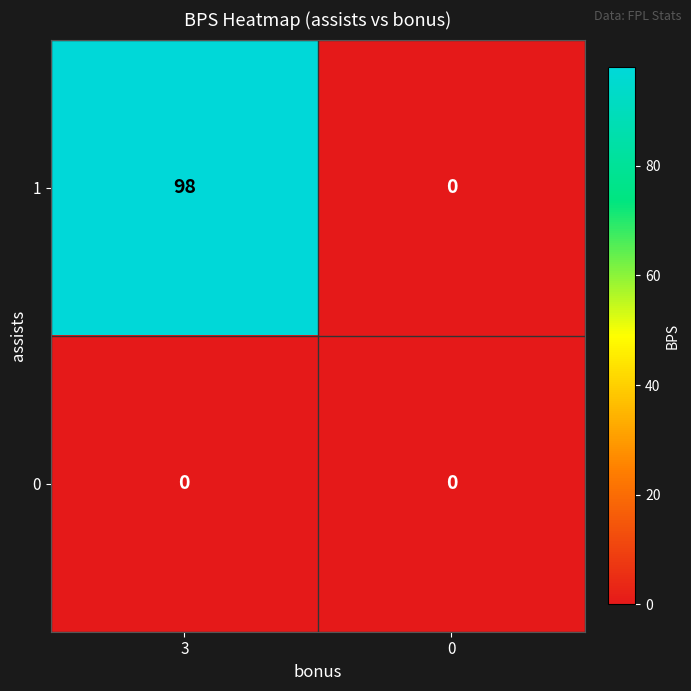

How many series are shown in this chart?

2